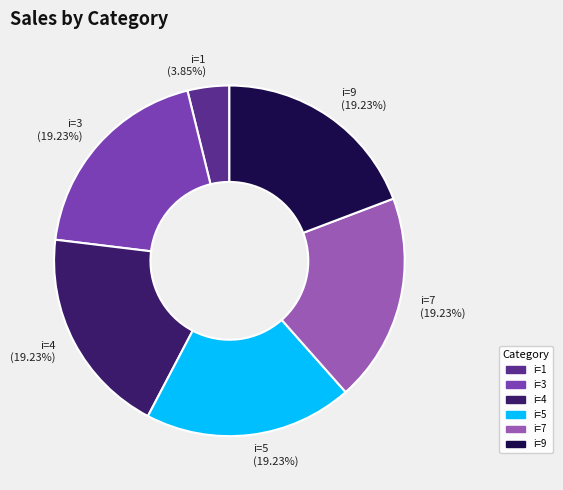

Is i=4 the majority of the pie?

No